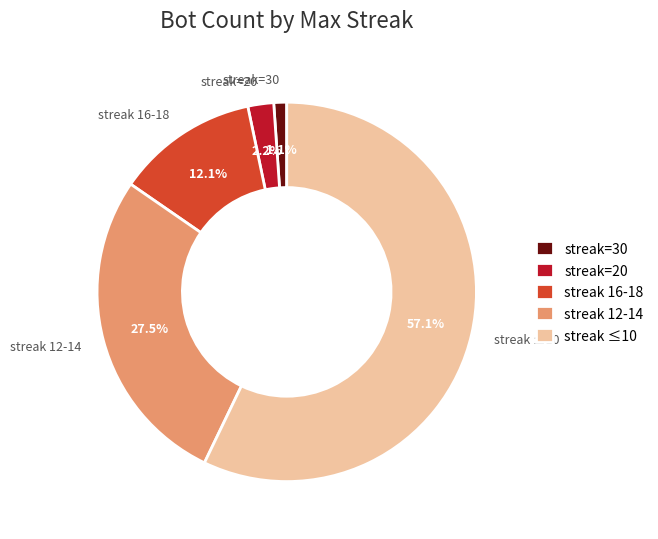

Do streak=20 and streak 12-14 together represent more than half of the pie?

No